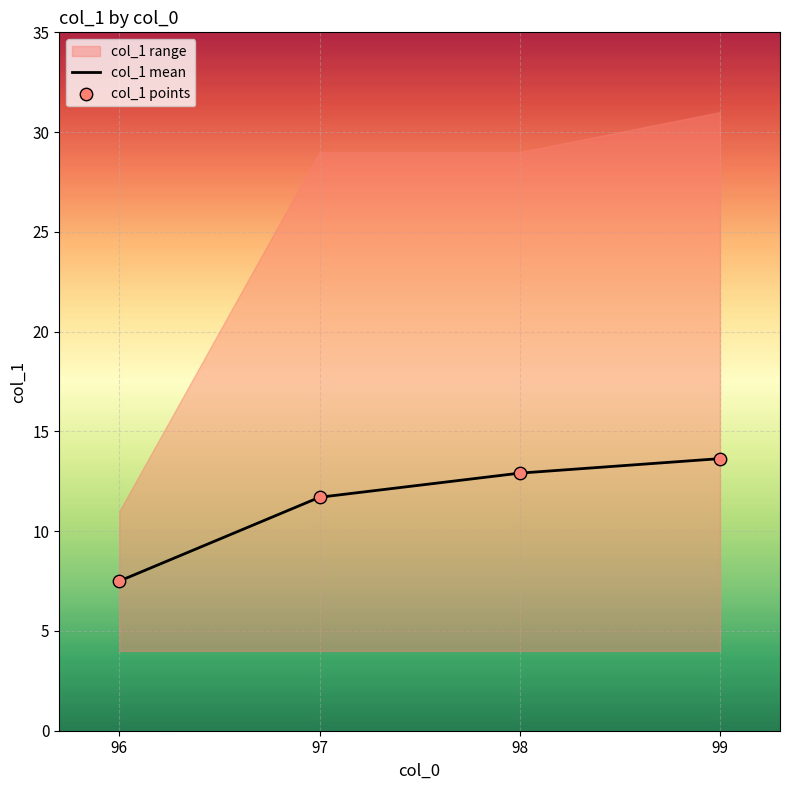

Where is col_1 mean nearest to the value 10?

97